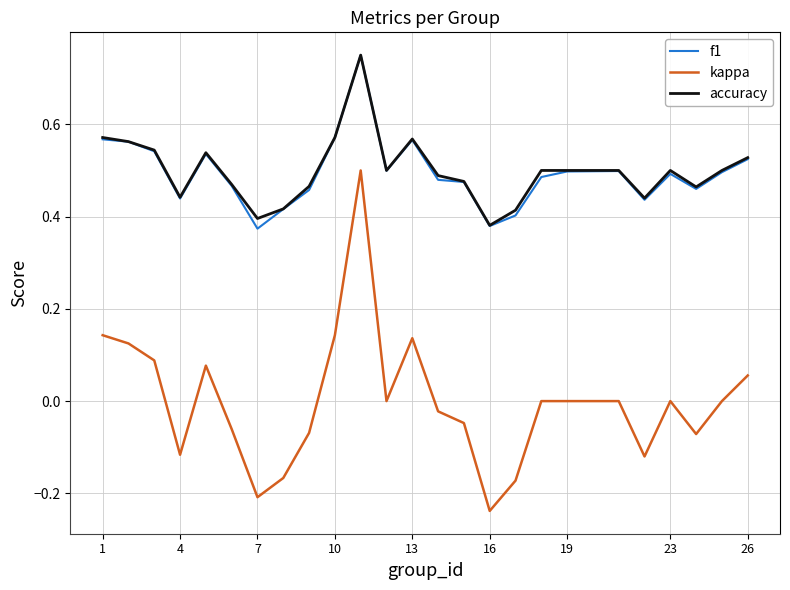

True or false: kappa and f1 cross at least once.

False